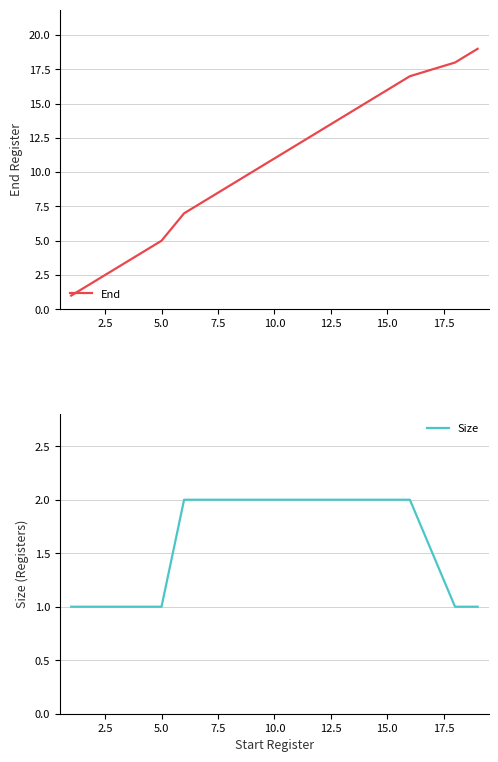

What is the highest value of the End series?

19